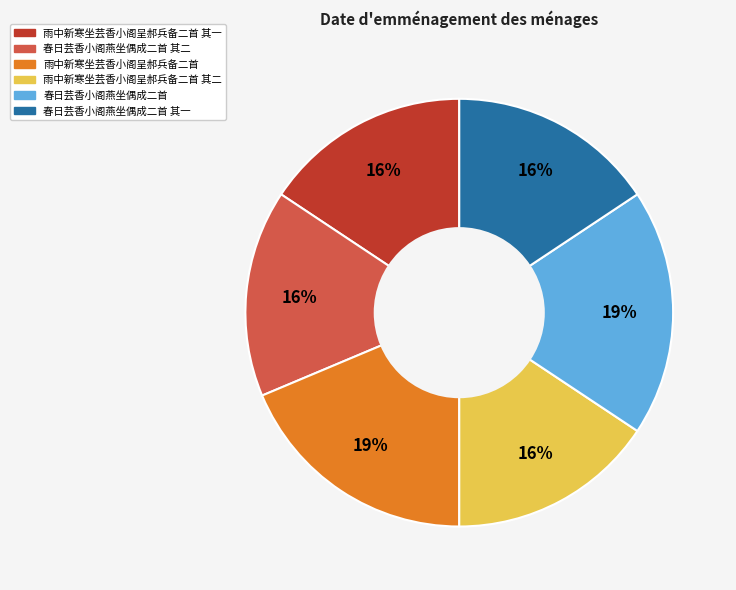

What percentage is the 雨中新寒坐芸香小阁呈郝兵备二首 其一 slice, to the nearest percent?

16%